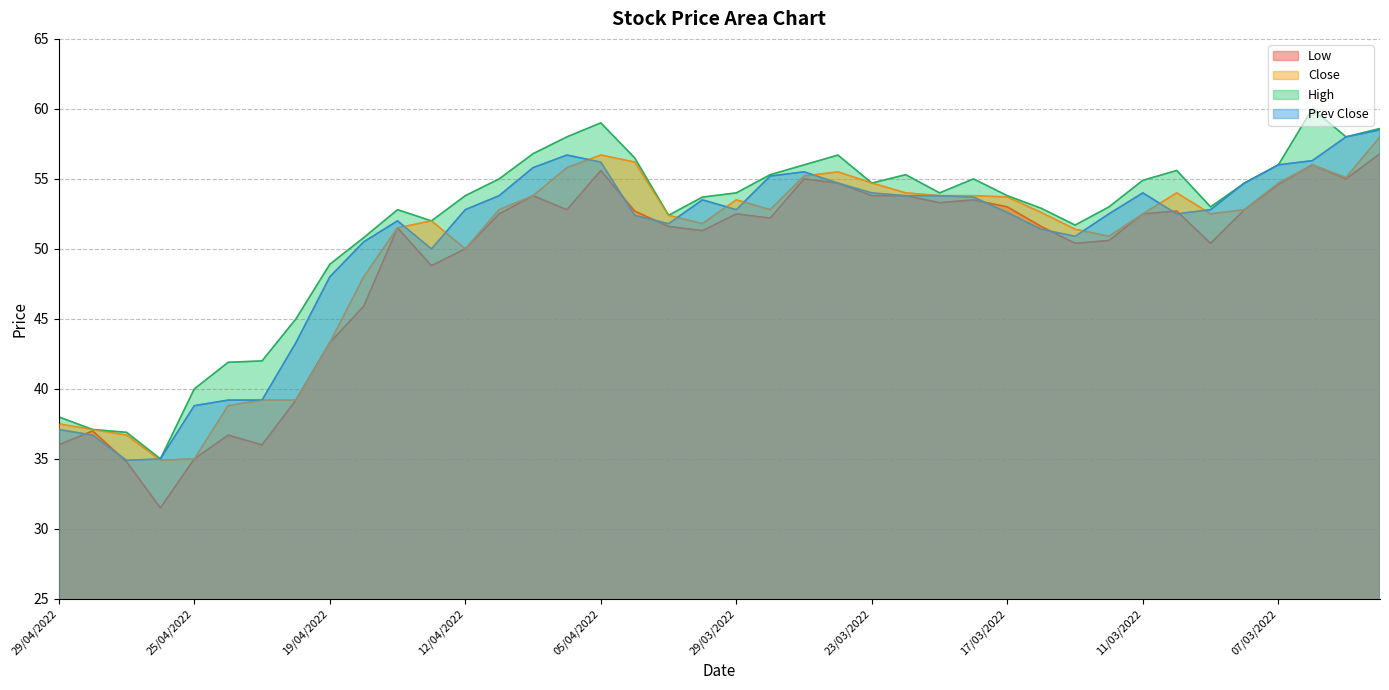

Reading left to right, transcribe all the data shown in this chart.

Close: 29/04/2022=37.5	28/04/2022=37.1	27/04/2022=36.7	26/04/2022=34.9	25/04/2022=35.0	22/04/2022=38.8	21/04/2022=39.2	20/04/2022=39.2	19/04/2022=43.3	18/04/2022=48.0	14/04/2022=51.5	13/04/2022=52.0	12/04/2022=50.0	08/04/2022=52.8	07/04/2022=53.8	06/04/2022=55.8	05/04/2022=56.7	04/04/2022=56.2	01/04/2022=52.4	30/03/2022=51.8	29/03/2022=53.5	28/03/2022=52.8	25/03/2022=55.2	24/03/2022=55.5	23/03/2022=54.7	22/03/2022=54.0	21/03/2022=53.8	18/03/2022=53.8	17/03/2022=53.7	16/03/2022=52.6	15/03/2022=51.4	14/03/2022=50.9	11/03/2022=52.5	10/03/2022=54.0	09/03/2022=52.5	08/03/2022=52.8	07/03/2022=54.7	04/03/2022=56.0	02/03/2022=55.1	01/03/2022=58.0
Prev Close: 29/04/2022=37.1	28/04/2022=36.7	27/04/2022=34.9	26/04/2022=35.0	25/04/2022=38.8	22/04/2022=39.2	21/04/2022=39.2	20/04/2022=43.3	19/04/2022=48.0	18/04/2022=50.5	14/04/2022=52.0	13/04/2022=50.0	12/04/2022=52.8	08/04/2022=53.8	07/04/2022=55.8	06/04/2022=56.7	05/04/2022=56.2	04/04/2022=52.4	01/04/2022=51.8	30/03/2022=53.5	29/03/2022=52.8	28/03/2022=55.2	25/03/2022=55.5	24/03/2022=54.7	23/03/2022=54.0	22/03/2022=53.8	21/03/2022=53.8	18/03/2022=53.7	17/03/2022=52.6	16/03/2022=51.4	15/03/2022=50.9	14/03/2022=52.5	11/03/2022=54.0	10/03/2022=52.5	09/03/2022=52.8	08/03/2022=54.7	07/03/2022=56.0	04/03/2022=56.3	02/03/2022=58.0	01/03/2022=58.5
High: 29/04/2022=38.0	28/04/2022=37.1	27/04/2022=36.9	26/04/2022=35.0	25/04/2022=40.0	22/04/2022=41.9	21/04/2022=42.0	20/04/2022=45.0	19/04/2022=48.9	18/04/2022=50.8	14/04/2022=52.8	13/04/2022=52.0	12/04/2022=53.8	08/04/2022=55.0	07/04/2022=56.8	06/04/2022=58.0	05/04/2022=59.0	04/04/2022=56.5	01/04/2022=52.4	30/03/2022=53.7	29/03/2022=54.0	28/03/2022=55.3	25/03/2022=56.0	24/03/2022=56.7	23/03/2022=54.7	22/03/2022=55.3	21/03/2022=54.0	18/03/2022=55.0	17/03/2022=53.8	16/03/2022=52.9	15/03/2022=51.7	14/03/2022=53.0	11/03/2022=54.9	10/03/2022=55.6	09/03/2022=53.0	08/03/2022=54.7	07/03/2022=56.0	04/03/2022=60.0	02/03/2022=58.0	01/03/2022=58.6
Low: 29/04/2022=36.0	28/04/2022=37.0	27/04/2022=34.8	26/04/2022=31.5	25/04/2022=35.0	22/04/2022=36.7	21/04/2022=36.0	20/04/2022=39.2	19/04/2022=43.3	18/04/2022=45.9	14/04/2022=51.5	13/04/2022=48.8	12/04/2022=50.0	08/04/2022=52.5	07/04/2022=53.8	06/04/2022=52.8	05/04/2022=55.6	04/04/2022=52.7	01/04/2022=51.6	30/03/2022=51.3	29/03/2022=52.5	28/03/2022=52.2	25/03/2022=55.0	24/03/2022=54.7	23/03/2022=53.8	22/03/2022=53.8	21/03/2022=53.3	18/03/2022=53.5	17/03/2022=53.0	16/03/2022=51.6	15/03/2022=50.4	14/03/2022=50.6	11/03/2022=52.5	10/03/2022=52.7	09/03/2022=50.4	08/03/2022=52.8	07/03/2022=54.6	04/03/2022=56.0	02/03/2022=55.0	01/03/2022=56.8